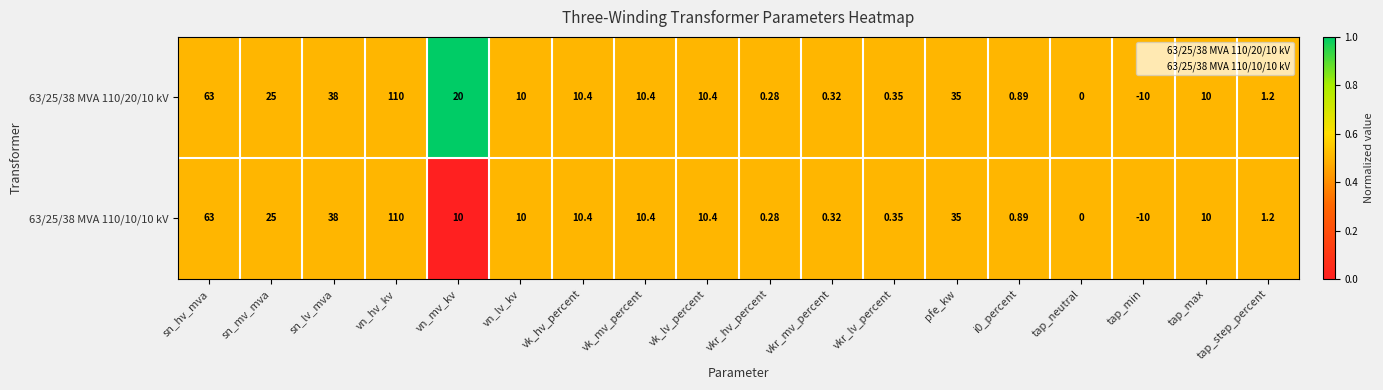

Which series has the largest total across all categories?

63/25/38 MVA 110/20/10 kV